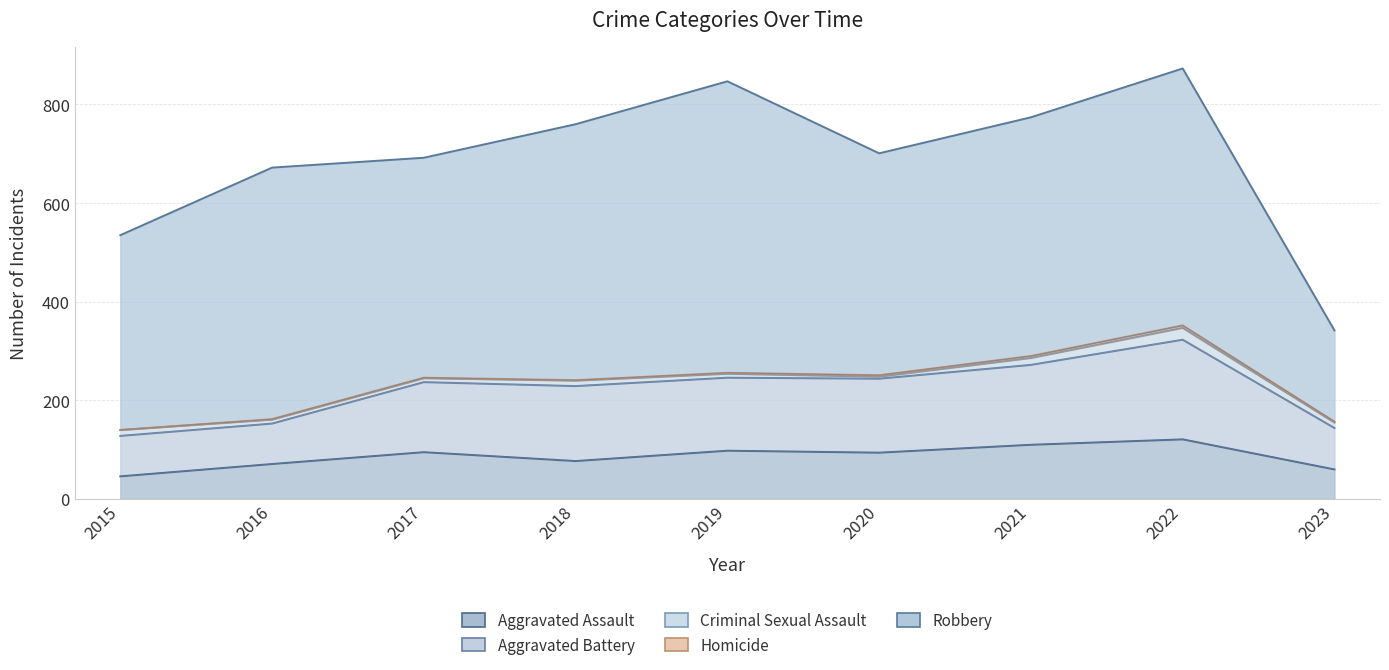

Which series has the largest total across all categories?

Robbery